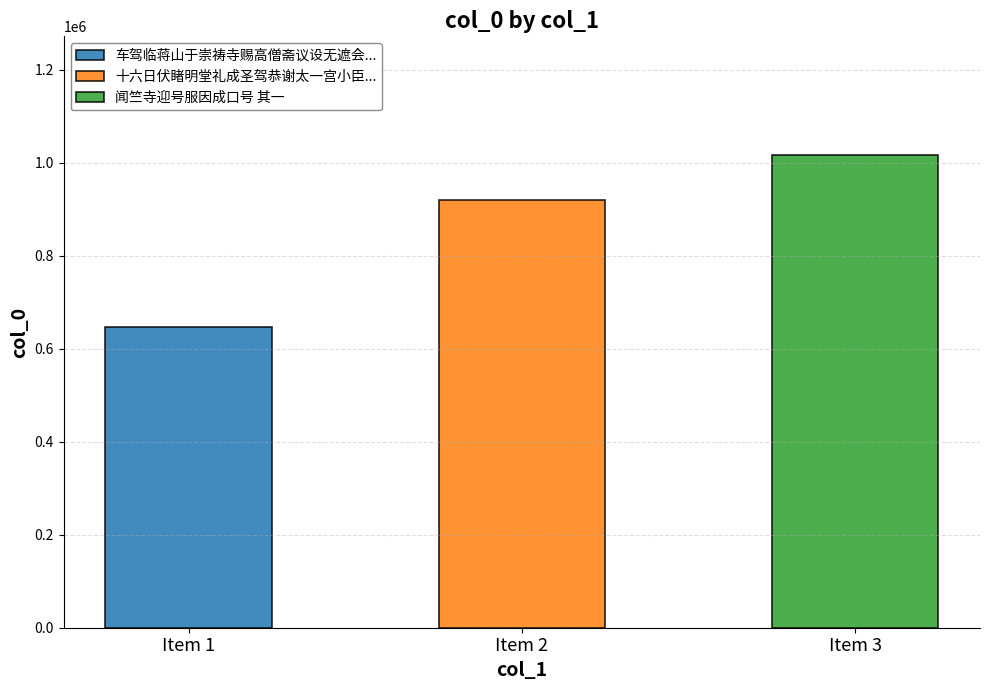

Approximately how many times larger is the value at 车驾临蒋山于崇祷寺赐高僧斋议设无遮会谩成口号 其一 compared to 十六日伏睹明堂礼成圣驾恭谢太一宫小臣敬成口号 其一?

0.7